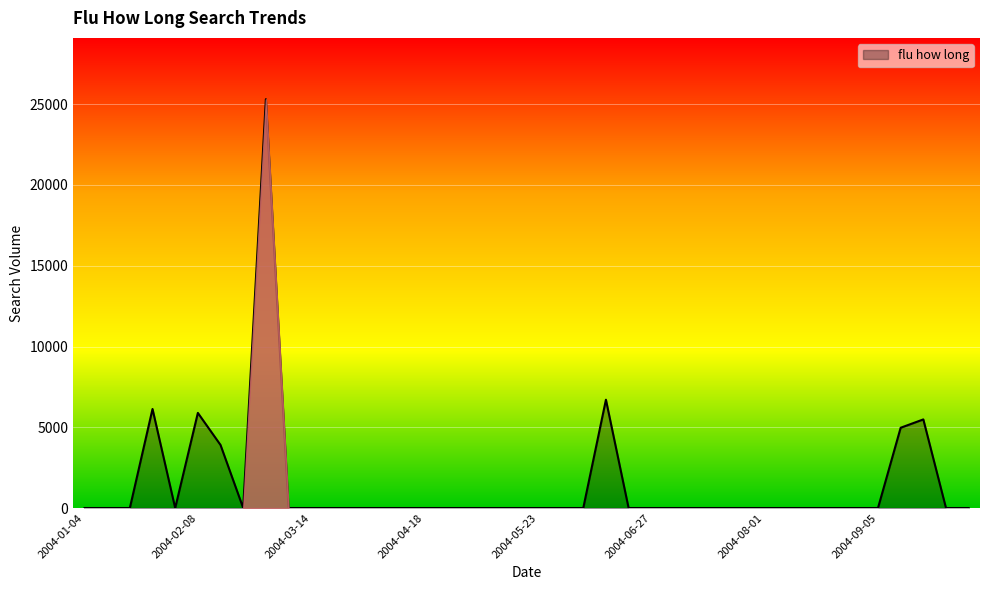

What is the sum of all values?

58395.6